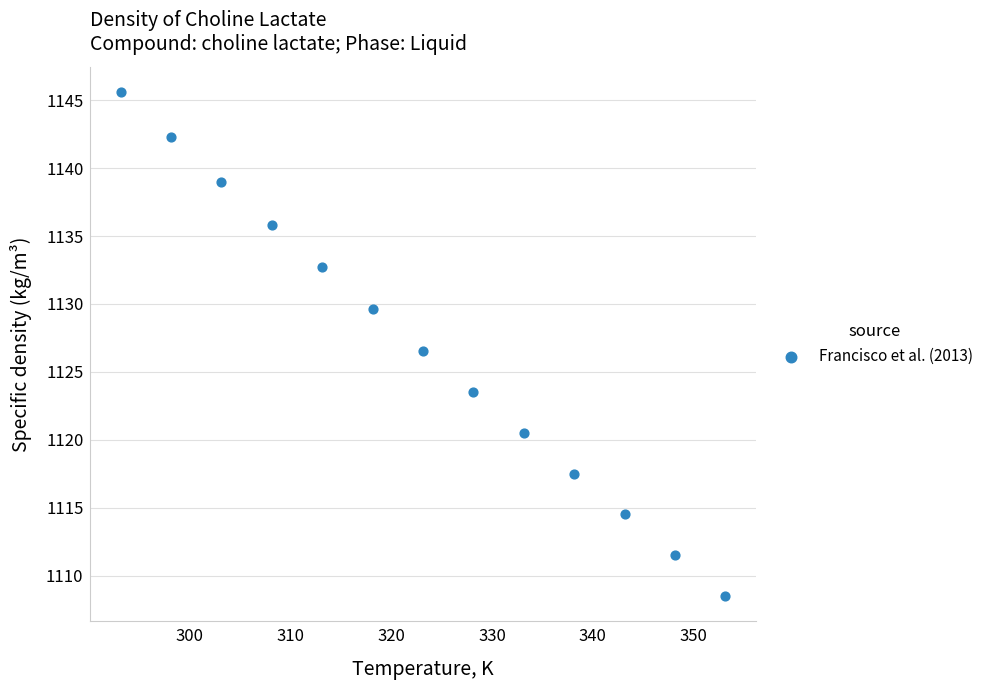

What Y value in the scatter plot is closest to 1127?

1126.5